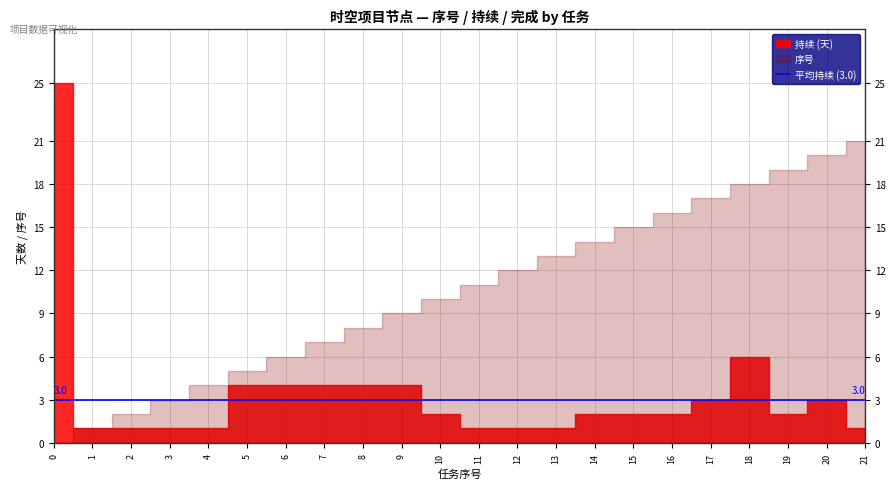

Is it true that 持续 equals 35 at 0-时空项目节点?

False